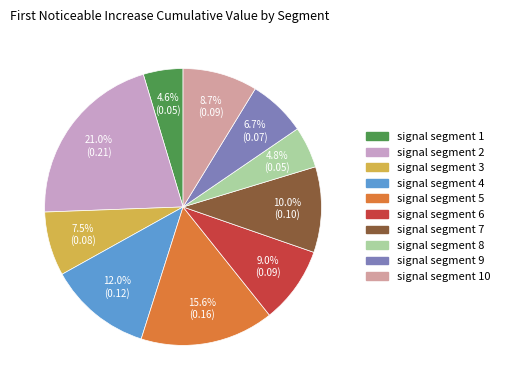

Is there a majority slice in this chart?

No